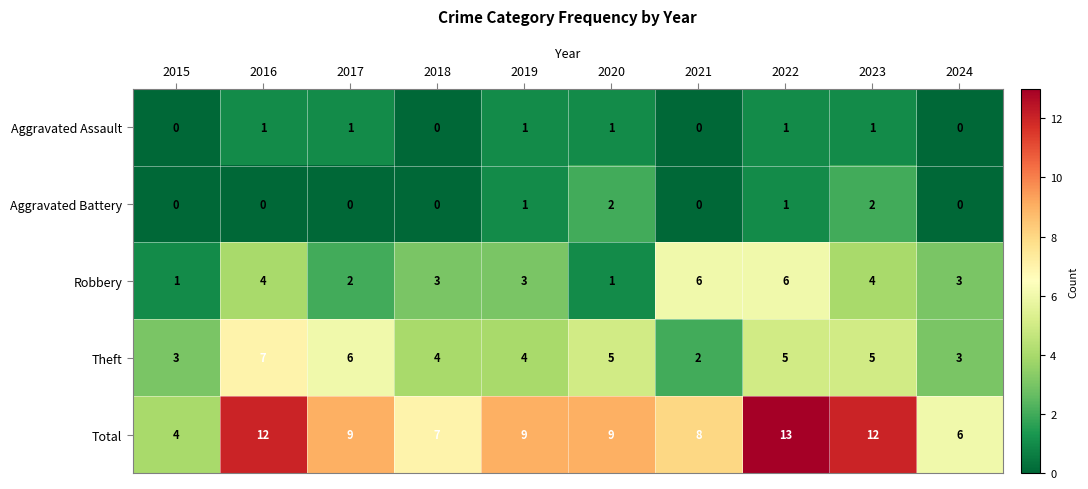

Which series has the largest total across all categories?

Total